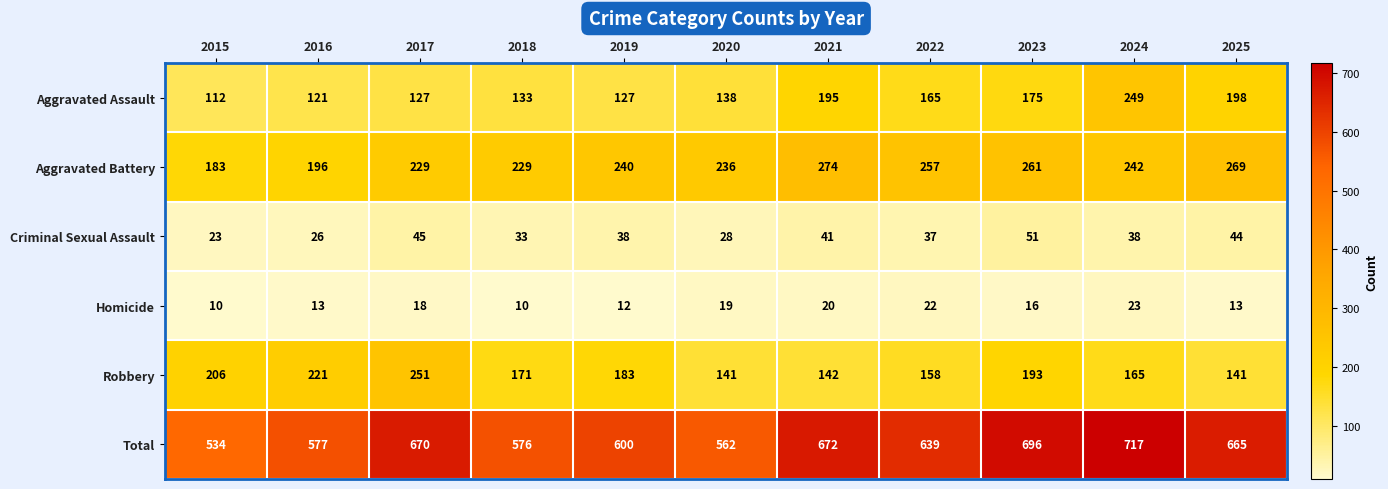

What is the difference between the second highest and minimum values in the Aggravated Assault series?

86